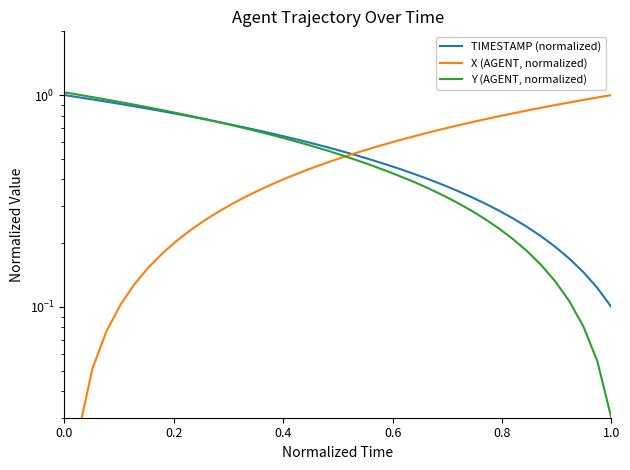

How many times do X (AGENT, normalized) and TIMESTAMP (normalized) cross each other?

1